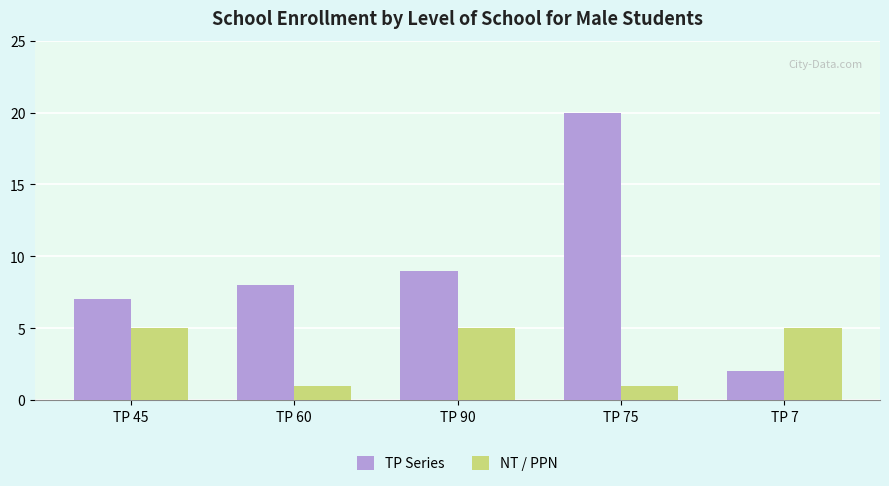

Rank the series by their average value, from lowest to highest.

NT / PPN, TP Series